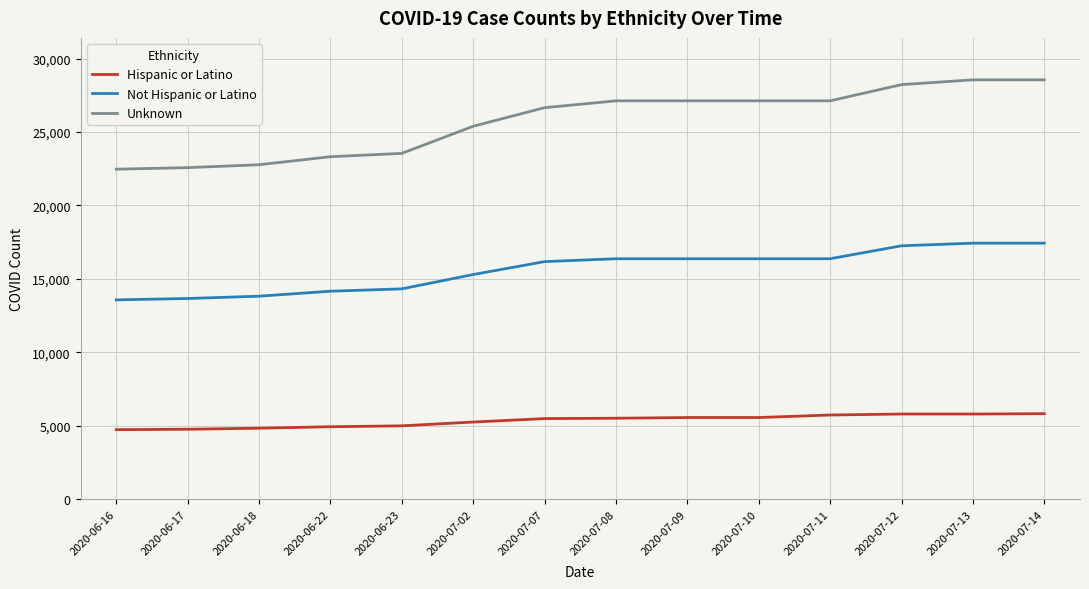

What value does the Unknown series have at 2020-07-10, to the nearest 100?

27100